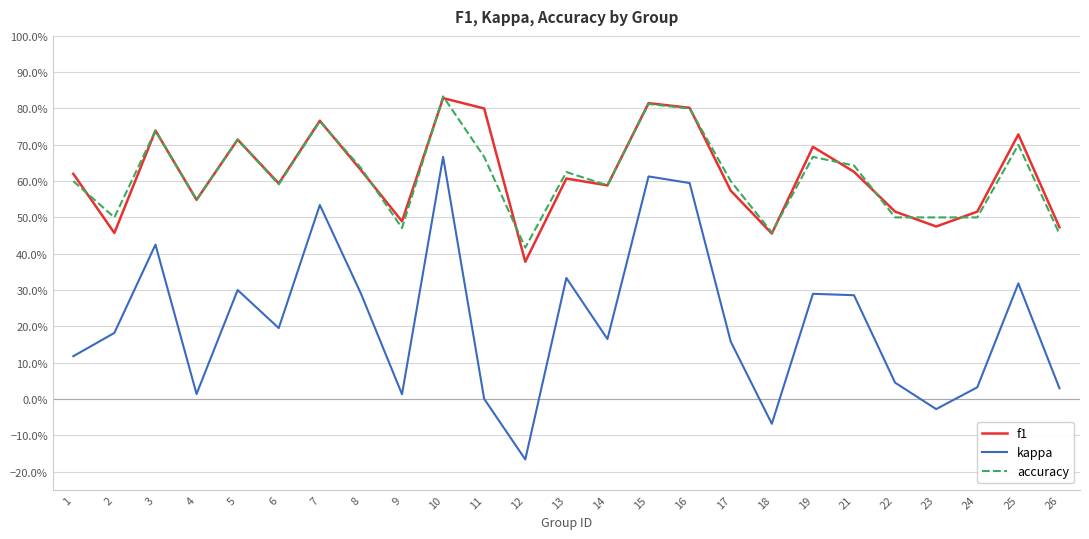

At which label does accuracy reach its minimum?

12